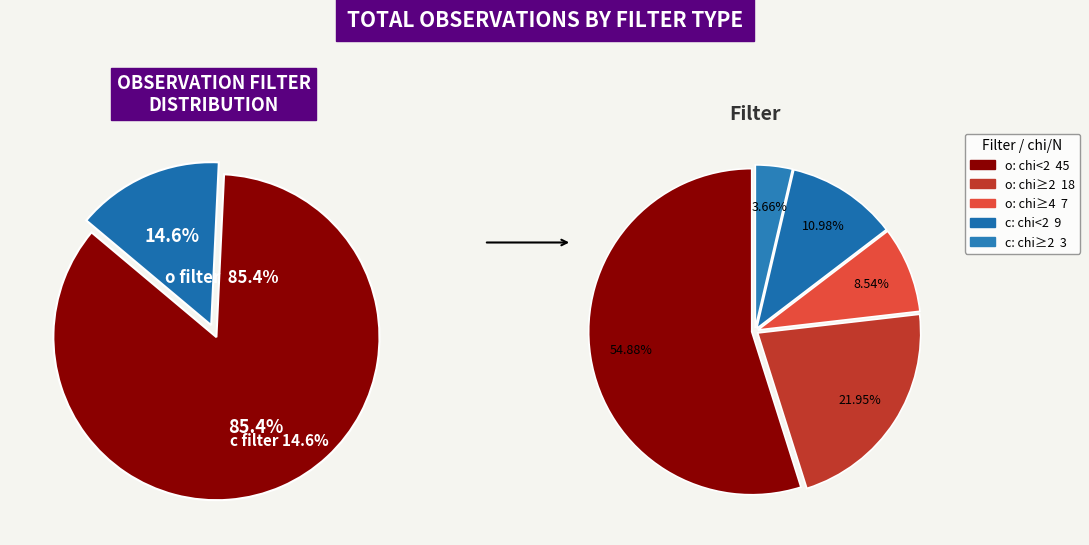

Which slice is the largest?

o